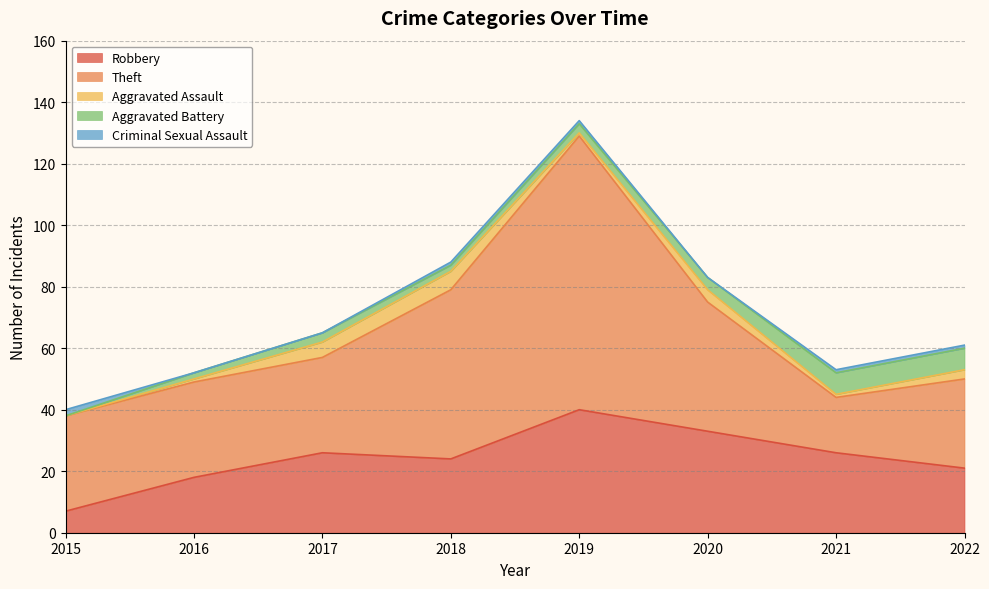

True or false: Robbery and Criminal Sexual Assault intersect in this chart.

False